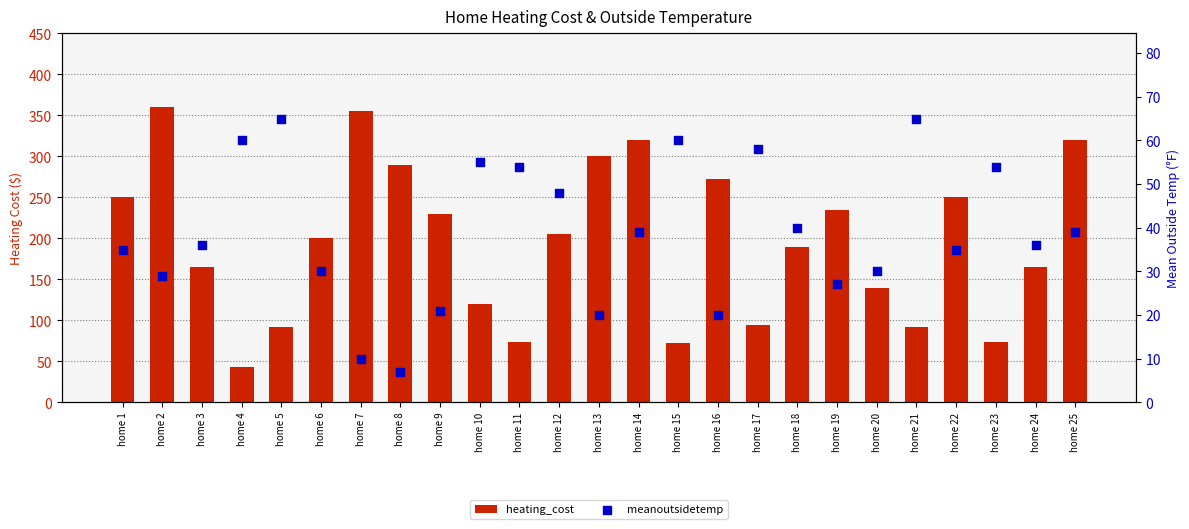

At how many categories does at least one series exceed 345?

2